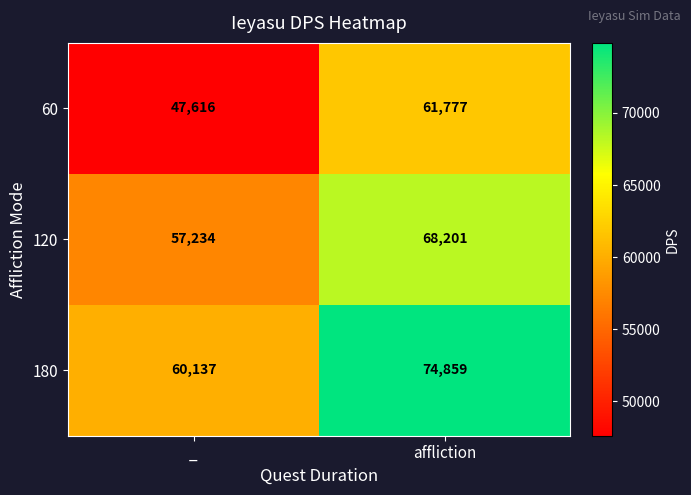

Read the 180 value at affliction, to the nearest 10.

74860